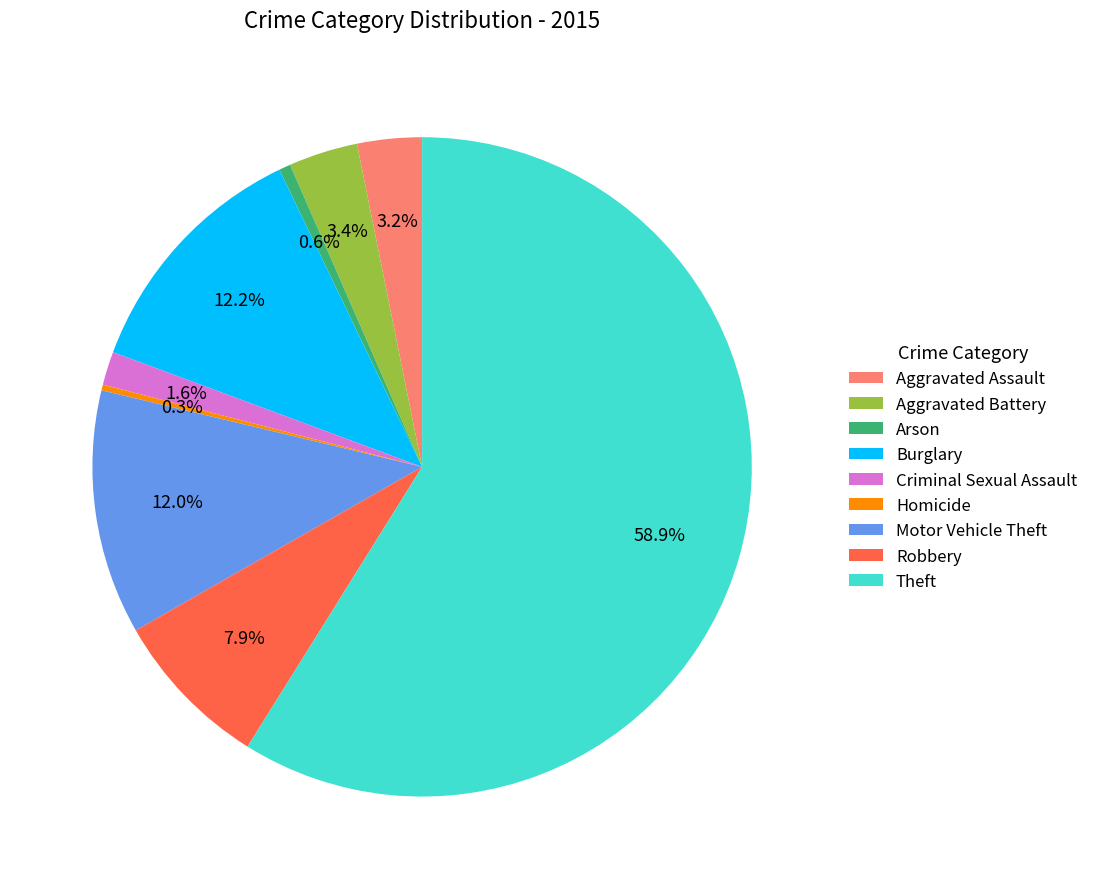

Which category has the biggest portion of the pie?

Theft